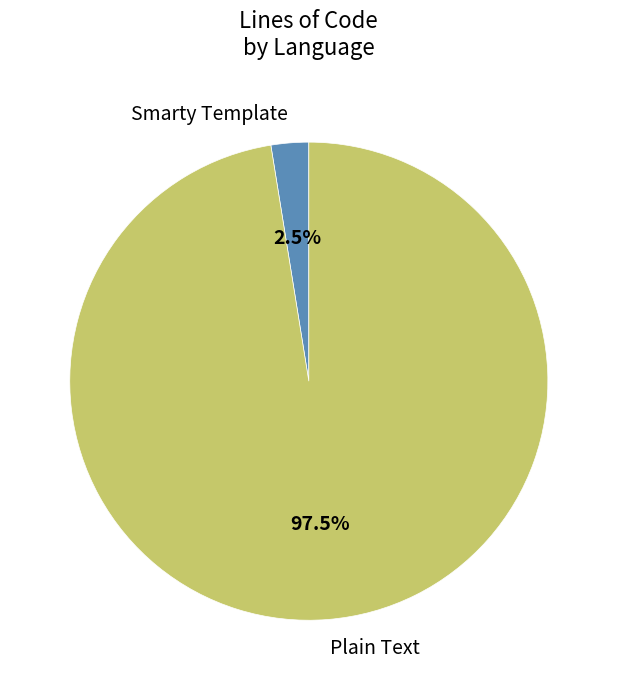

Rank the categories by value from lowest to highest.

Smarty Template, Plain Text